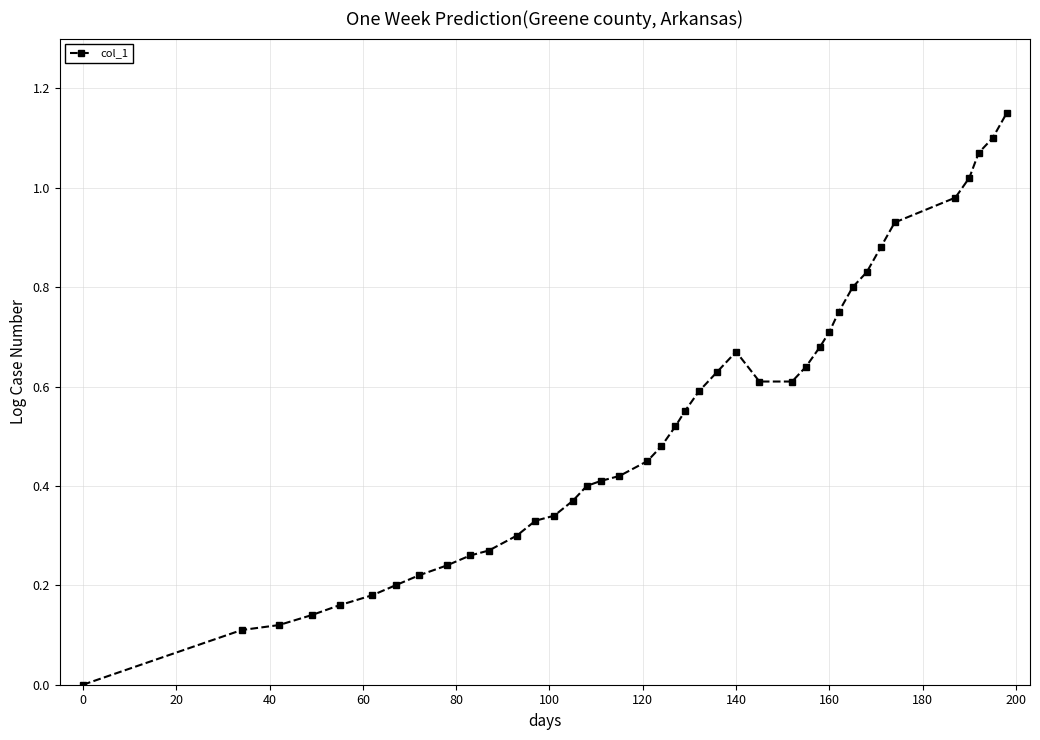

Does the chart display data point markers on the line(s)?

Yes